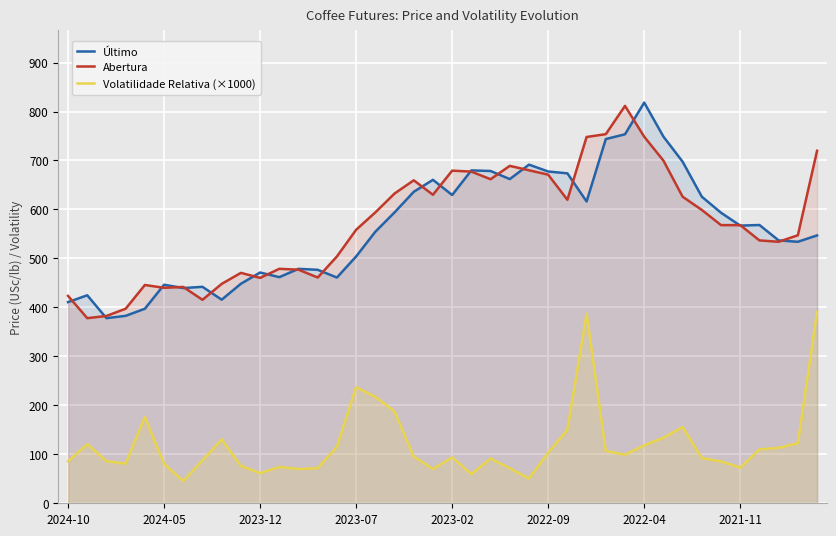

The value of Abertura at 2023-12 is 111.4. True or false?

False